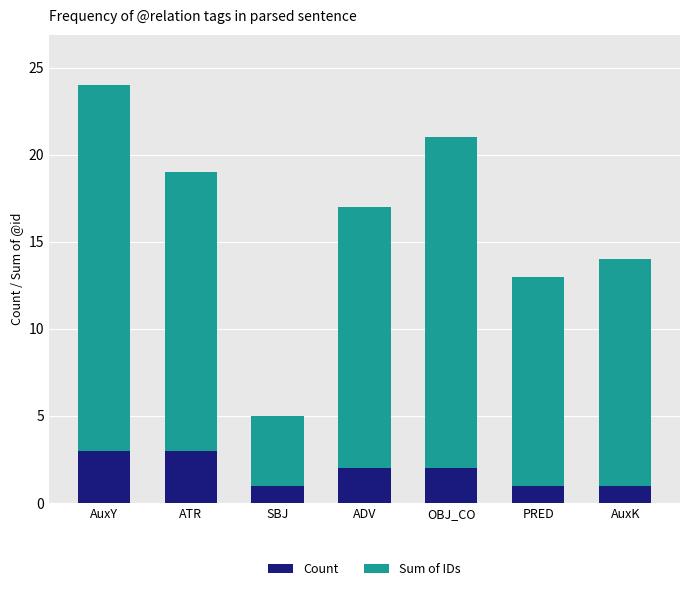

The value of Count at ADV is 2. True or false?

True